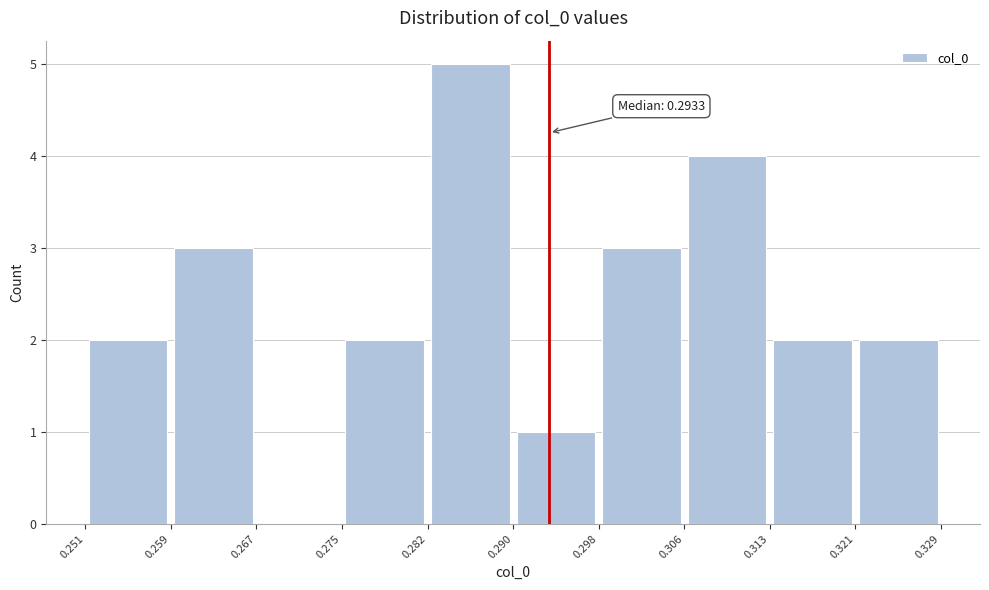

Which range on the x-axis has the tallest bar?

0.282 to 0.290